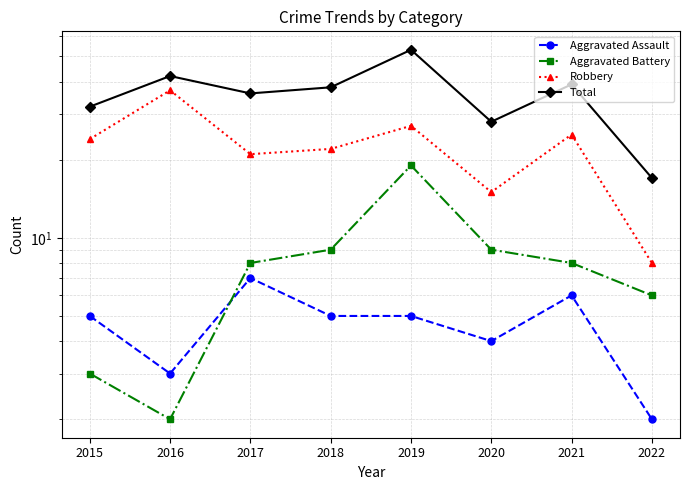

What is the value of the Total point at the 6th from the left?

28